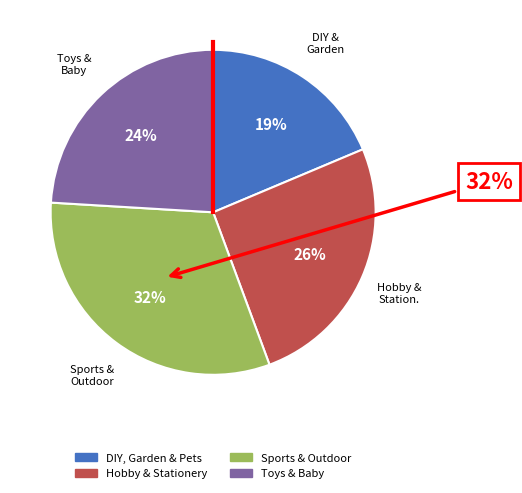

Does Toys & Baby account for over 50% of the chart?

No